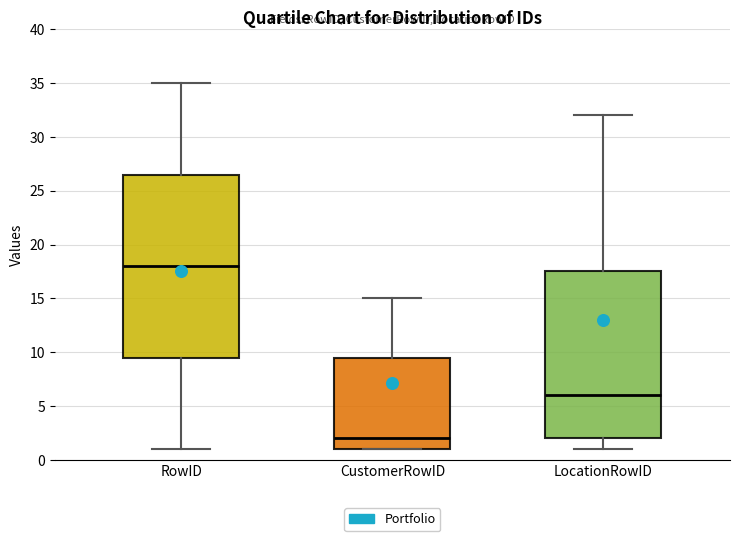

Where does the upper whisker of the box for LocationRowID end on the y-axis? The values are not printed on the chart, so give them approximately, as read against the axis.

32.0